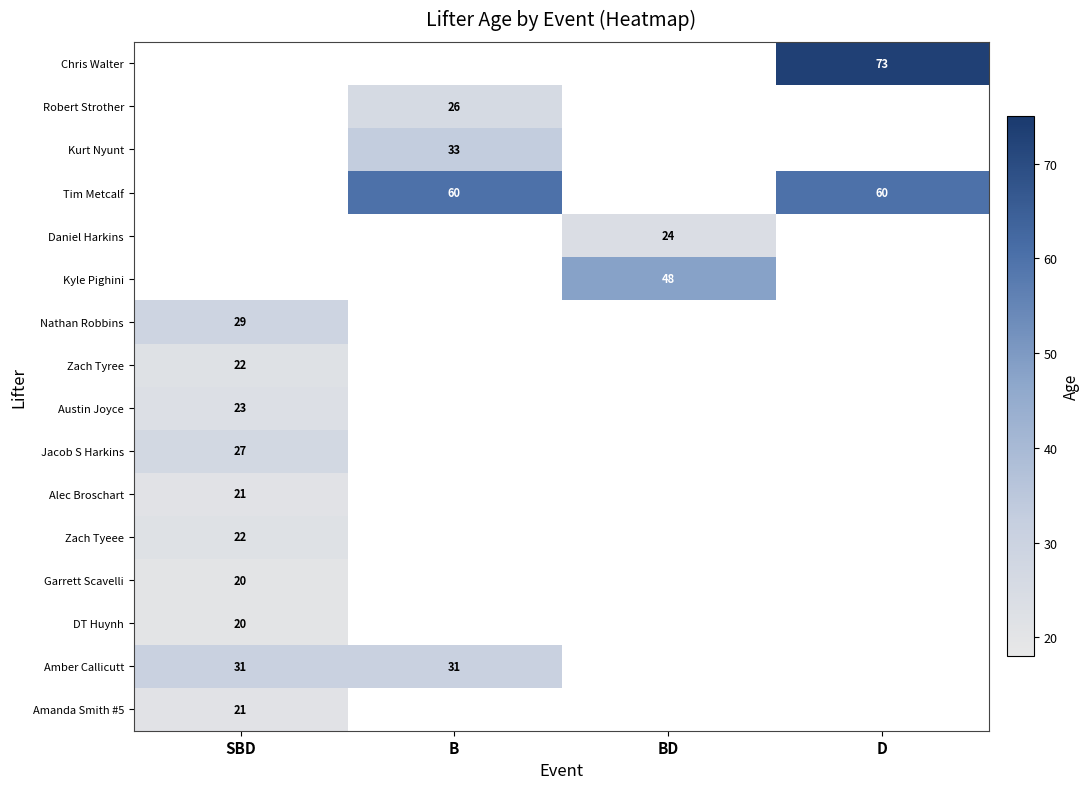

Between D and SBD, which is larger?

SBD